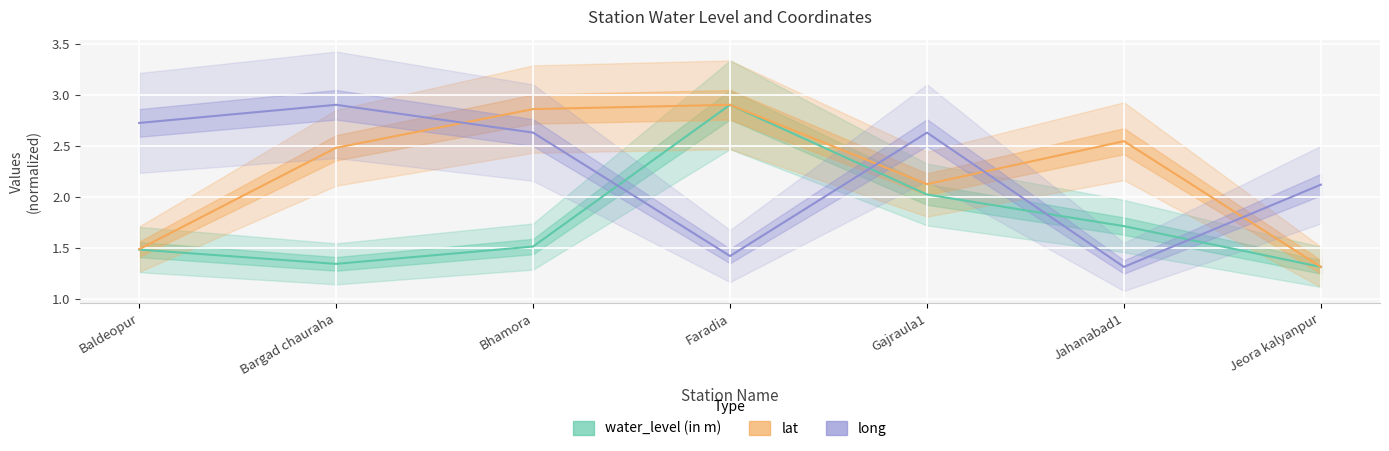

Which has a higher value, Bargad chauraha or Faradia?

Faradia